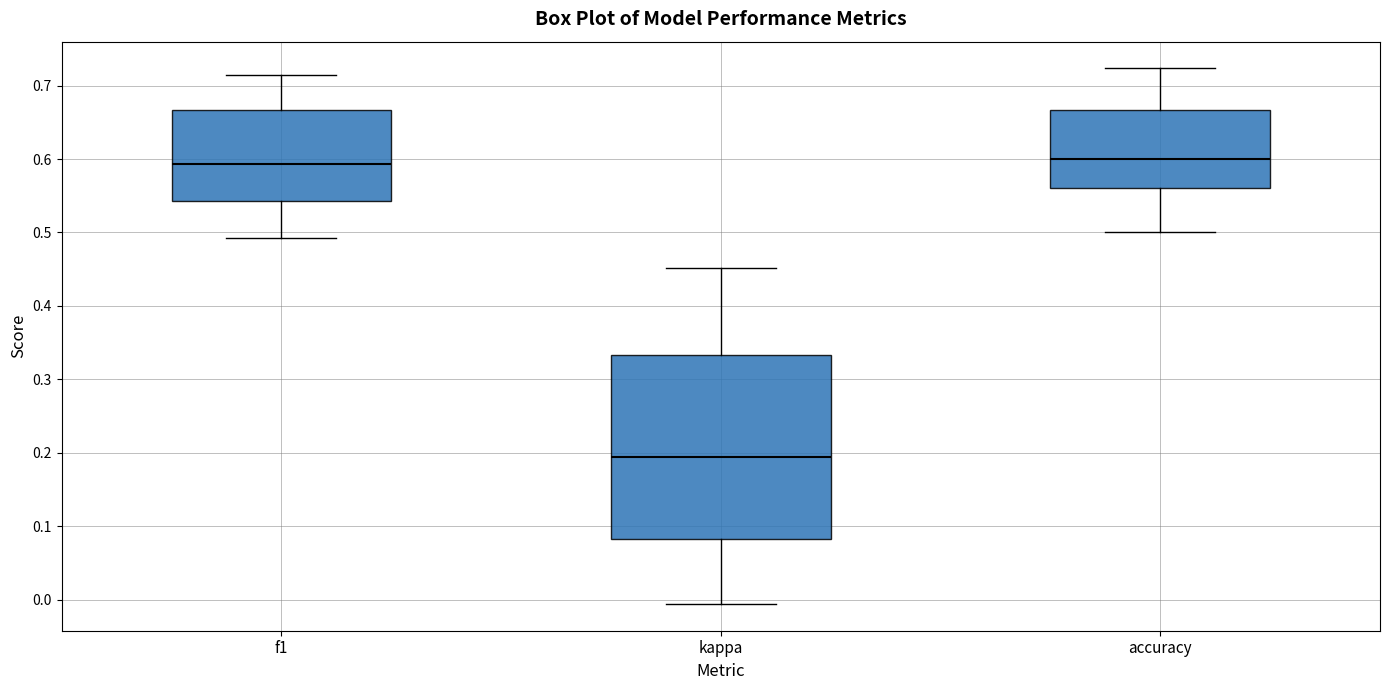

Reading left to right, transcribe this box plot: for each box, give where its median line is, the range the box spans, and where its two whiskers end, as read against the y-axis. The values are not printed on the chart, so give them approximately, as read against the axis.

f1: median 0.59, box 0.54 to 0.67, whiskers 0.49 to 0.71
kappa: median 0.19, box 0.08 to 0.33, whiskers -0.01 to 0.45
accuracy: median 0.60, box 0.56 to 0.67, whiskers 0.50 to 0.72